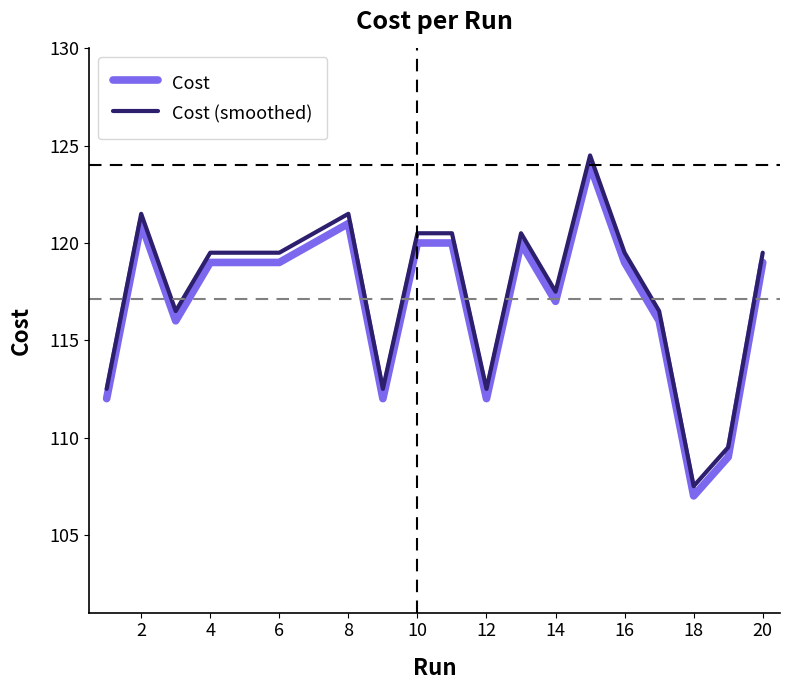

What is the difference between the second highest and minimum values in the Cost (smoothed) series?

14.0